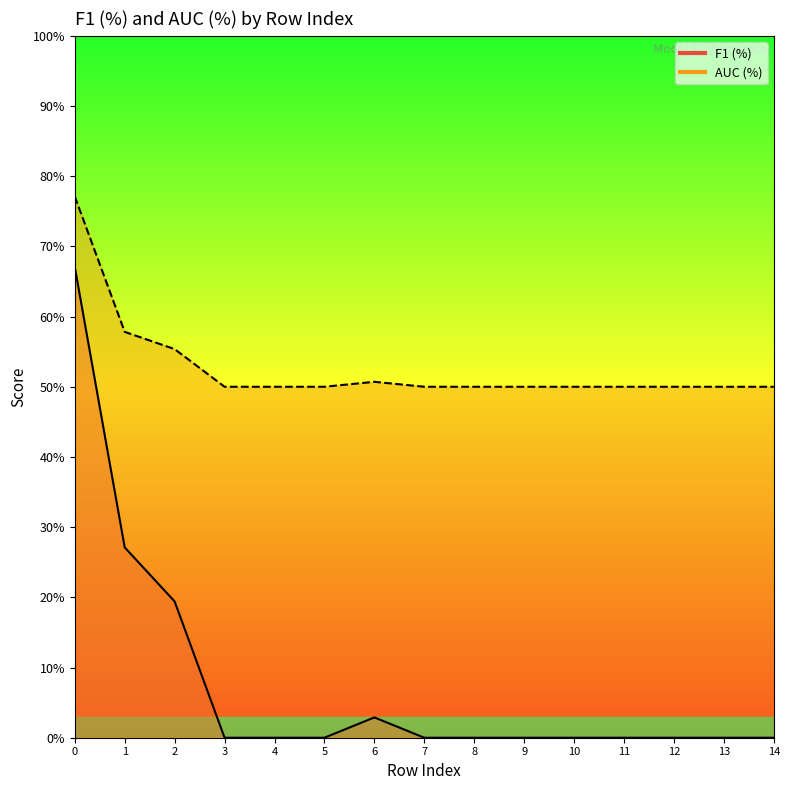

At which category does AUC (%) reach its first local peak?

6